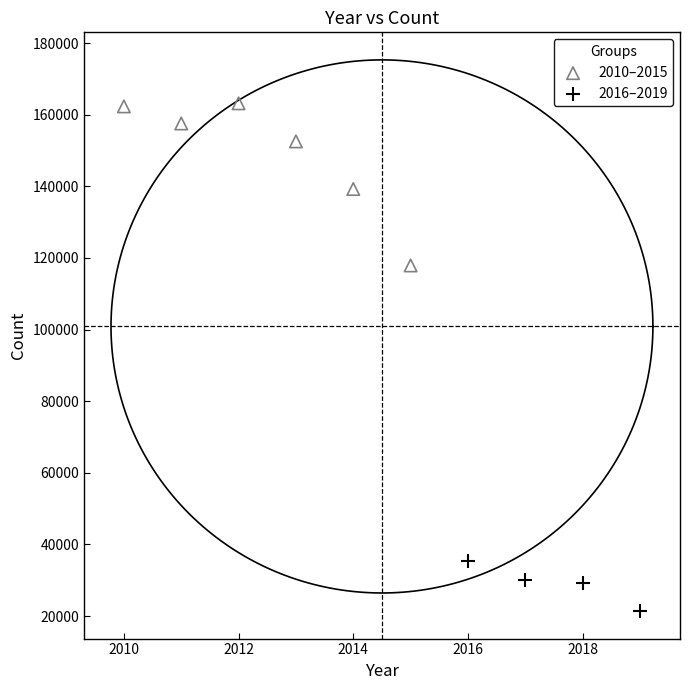

Which series reaches the maximum Y coordinate?

2010–2015